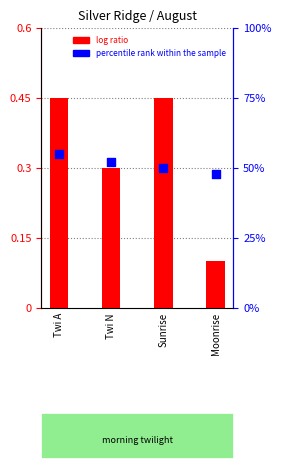

Which series contains the lowest Y value?

log ratio